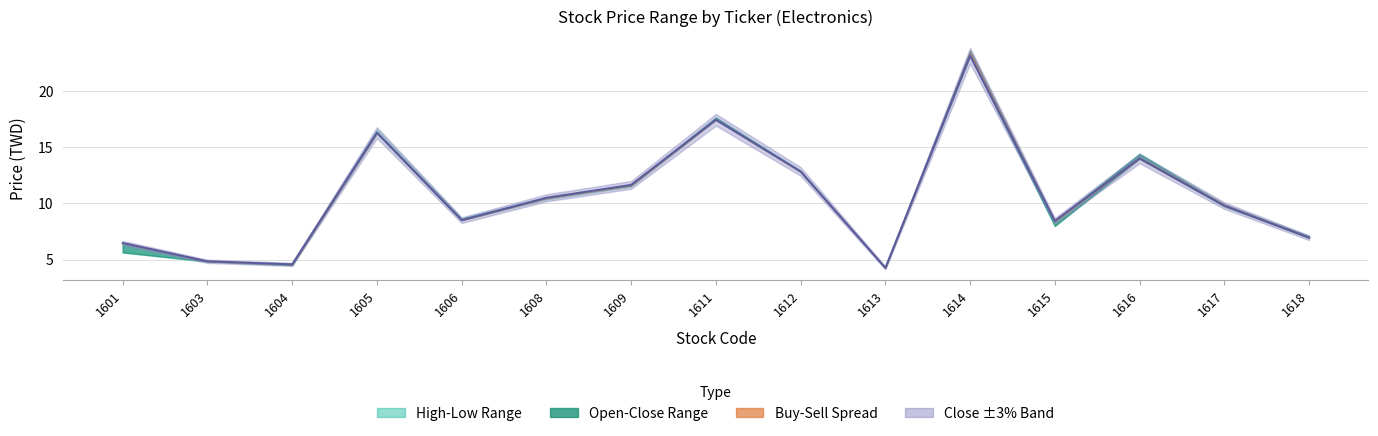

What is the sum of the Sell values at 1605 and 1618?

23.4